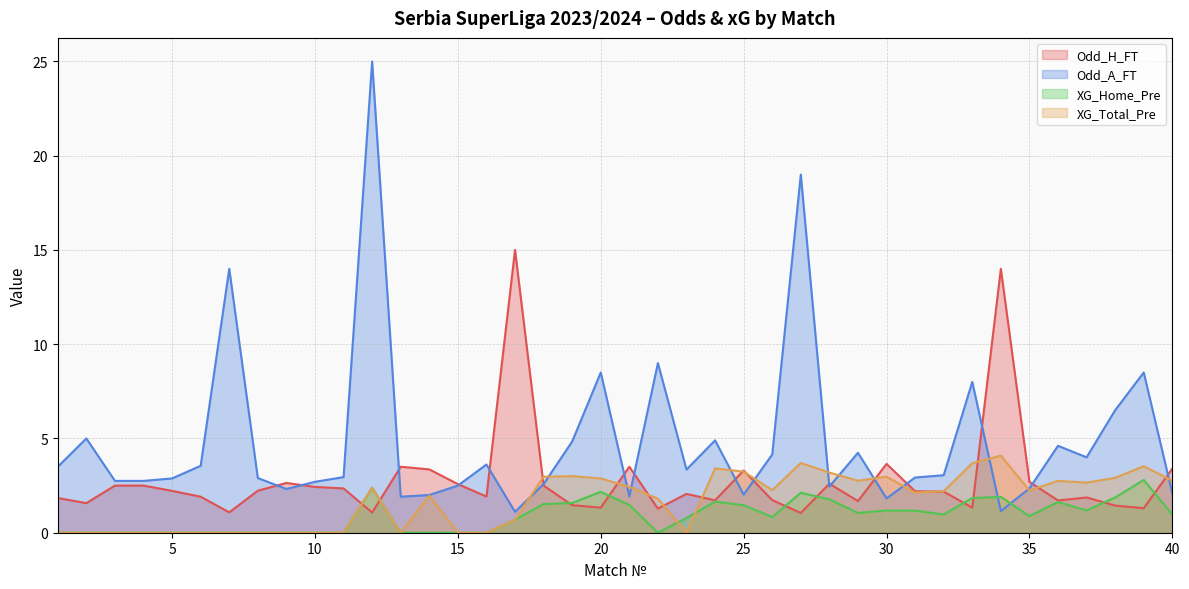

What is the lowest value of the Odd_H_FT series?

1.1